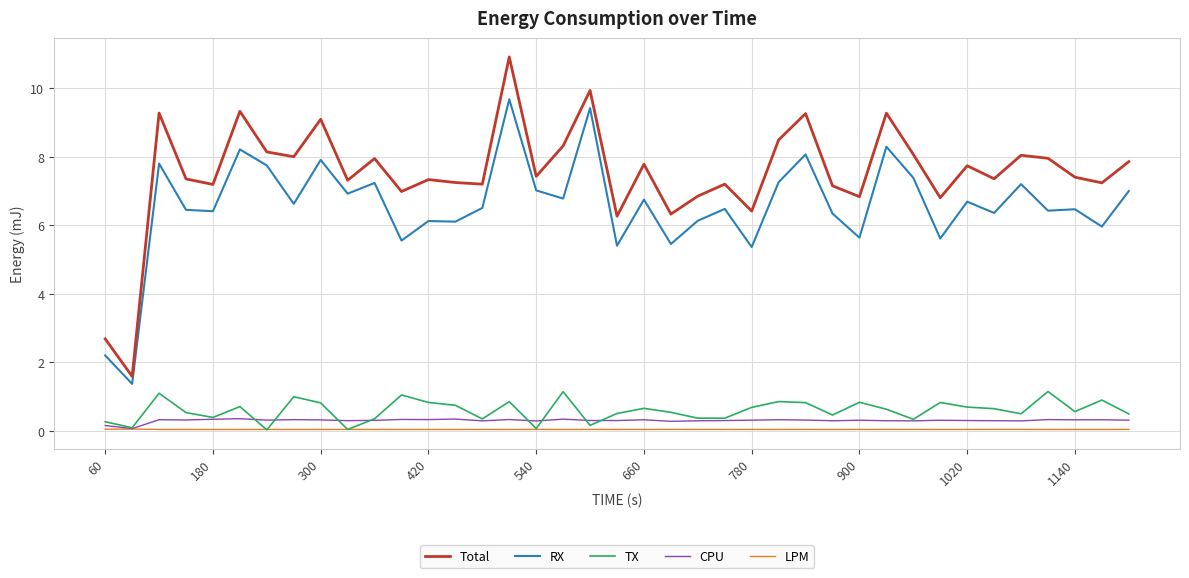

True or false: TX and Total intersect in this chart.

False